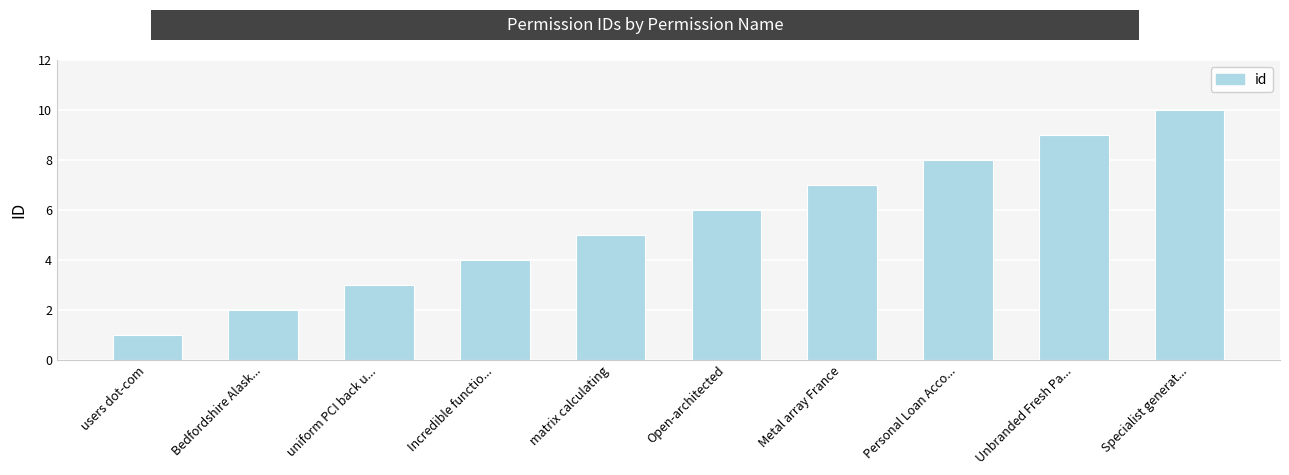

Reading left to right, transcribe all the data shown in this chart.

1	2	3	4	5	6	7	8	9	10